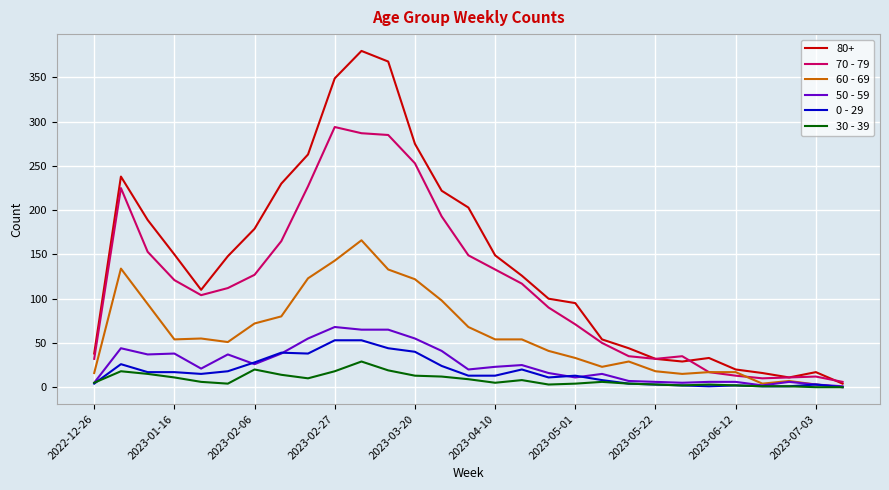

Count the number of categories in the chart.

29